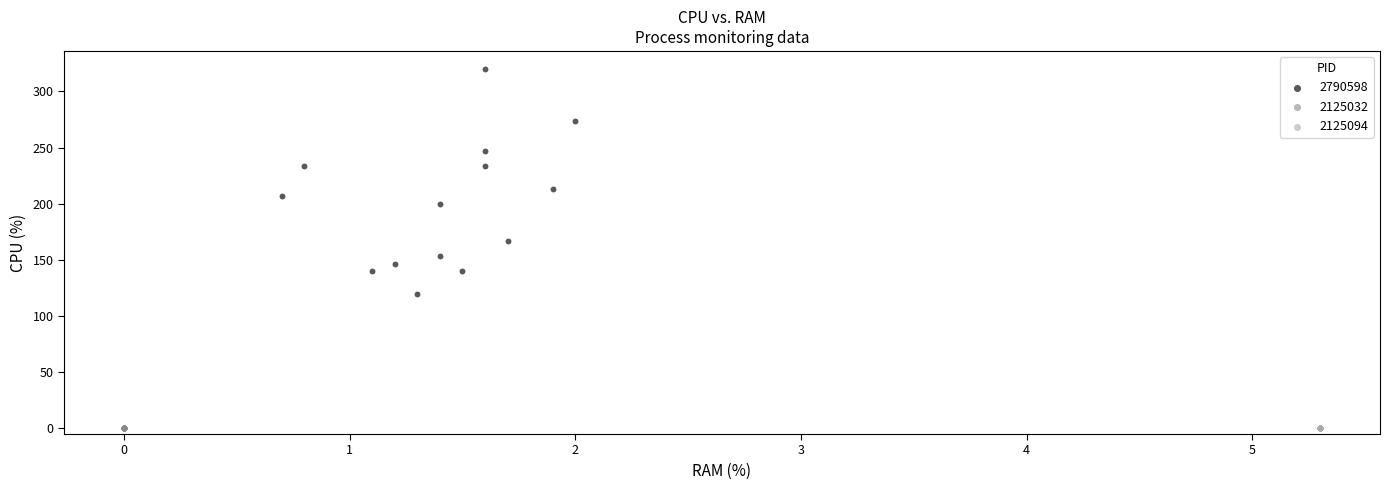

Which series contains the highest Y value?

2790598